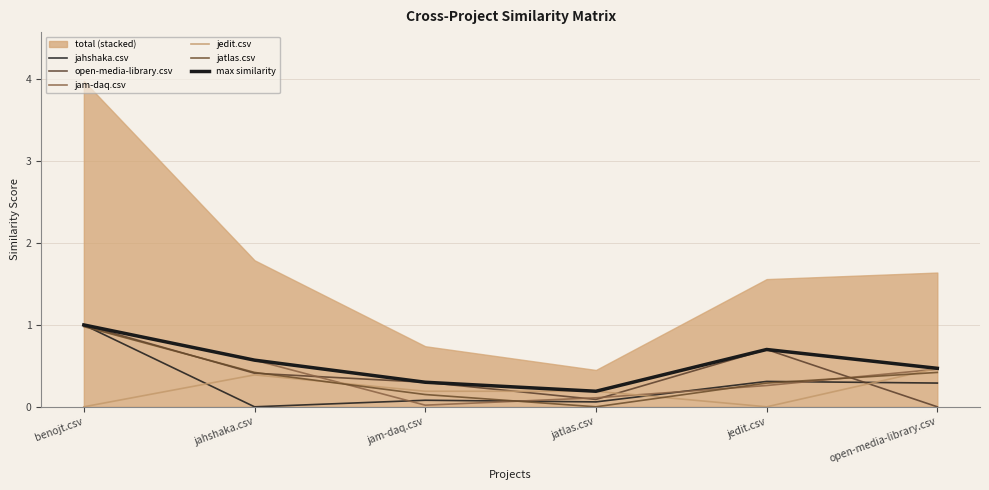

At which label does jahshaka.csv reach its minimum?

jahshaka.csv